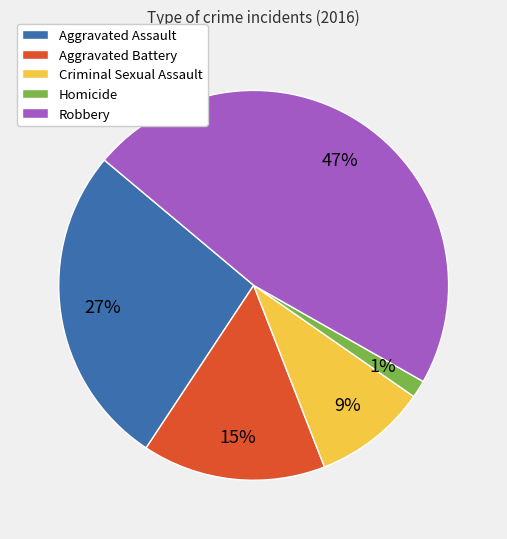

Does Robbery account for over 50% of the chart?

No